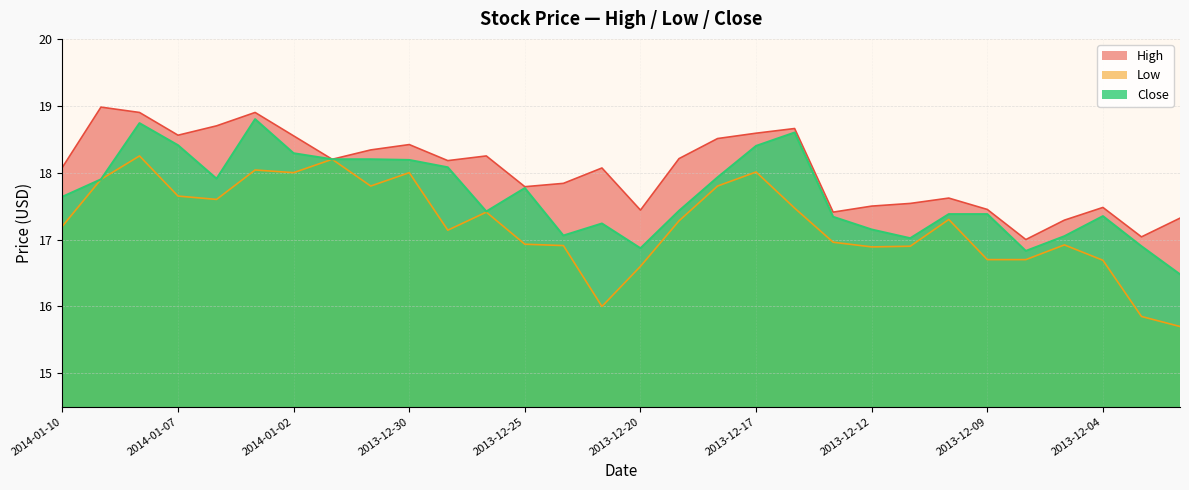

How many series are shown in this chart?

3